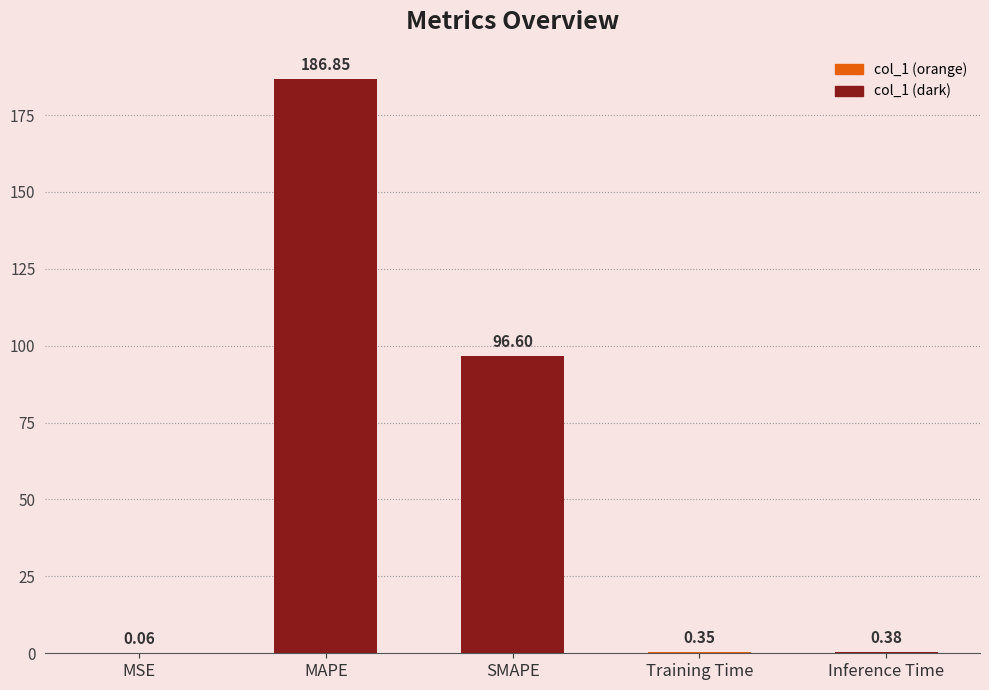

Where is the data nearest to the value 93?

SMAPE